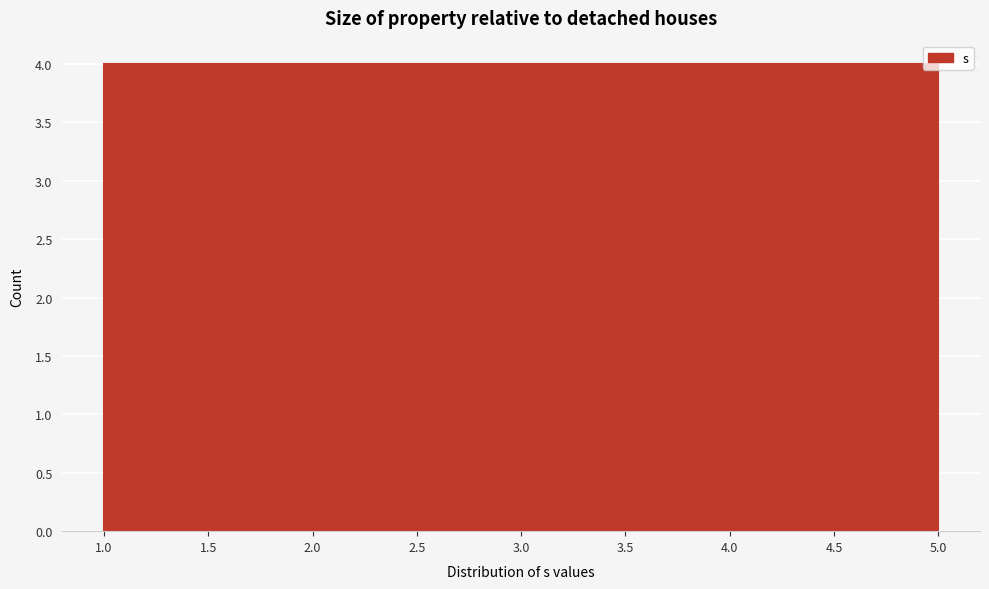

How tall is the bar that spans 1.0 to 1.8 on the x-axis? The values are not printed on the chart, so give them approximately, as read against the axis.

4